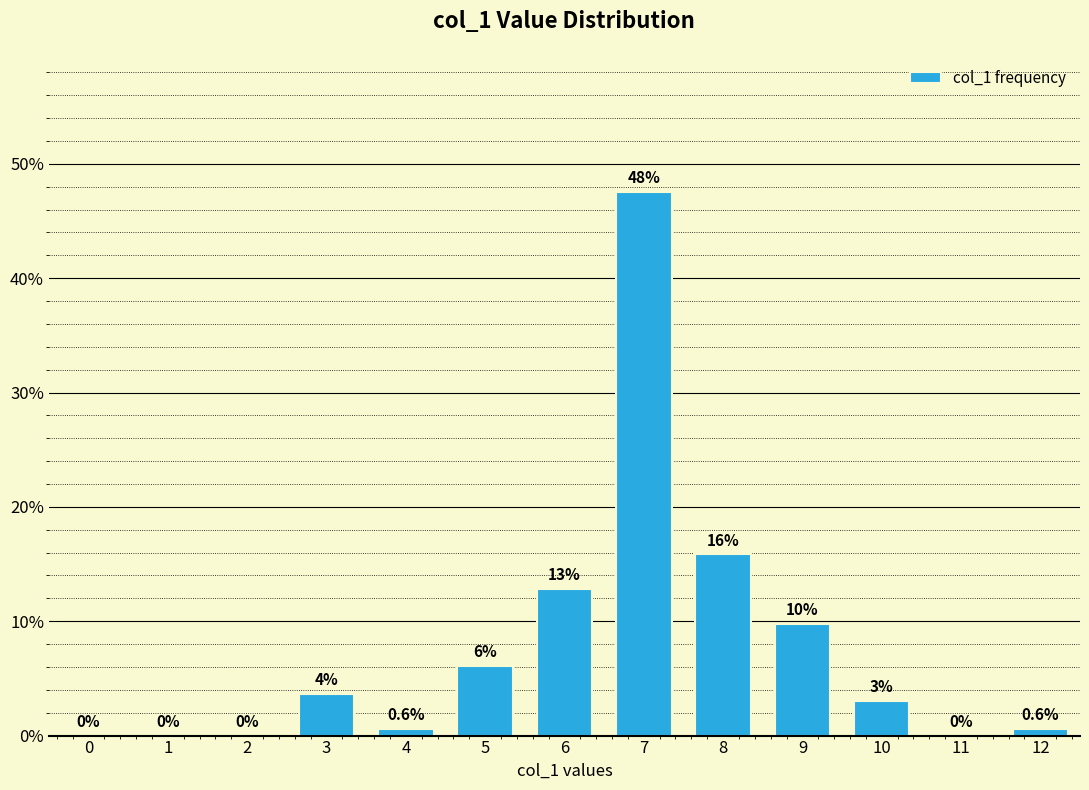

Where is the data nearest to the value 23?

8